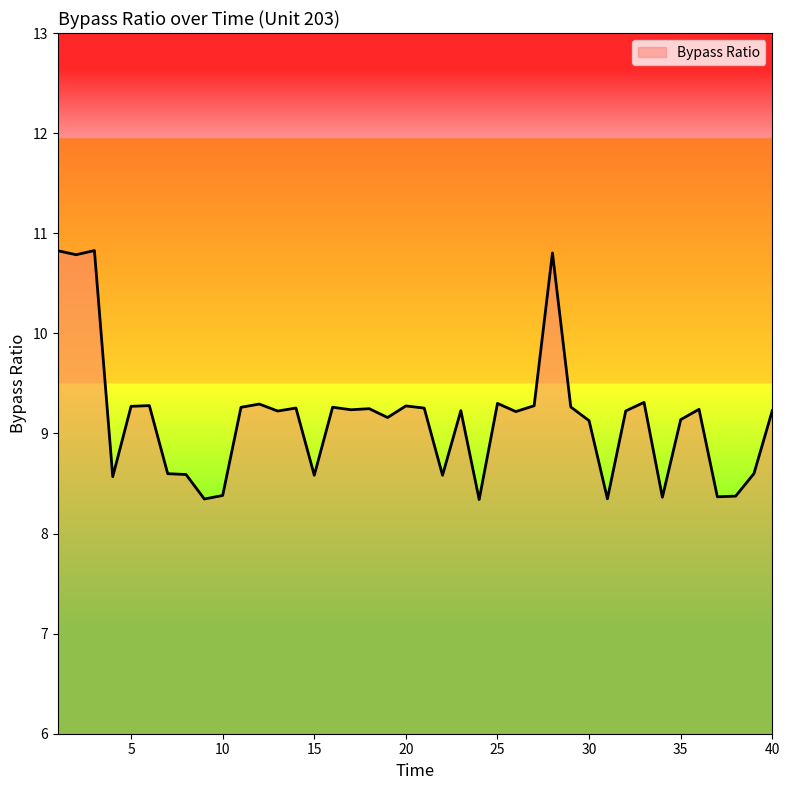

What is the difference between the maximum and minimum values?

2.5